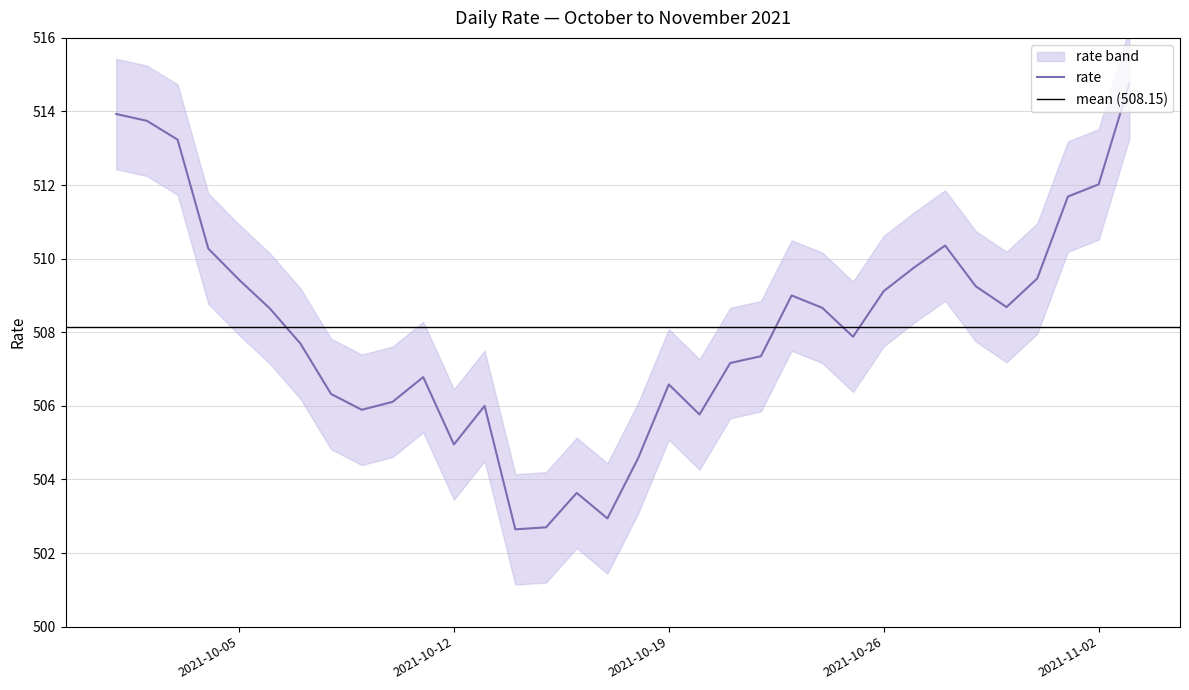

What is the difference between the second highest and second lowest values?

11.2